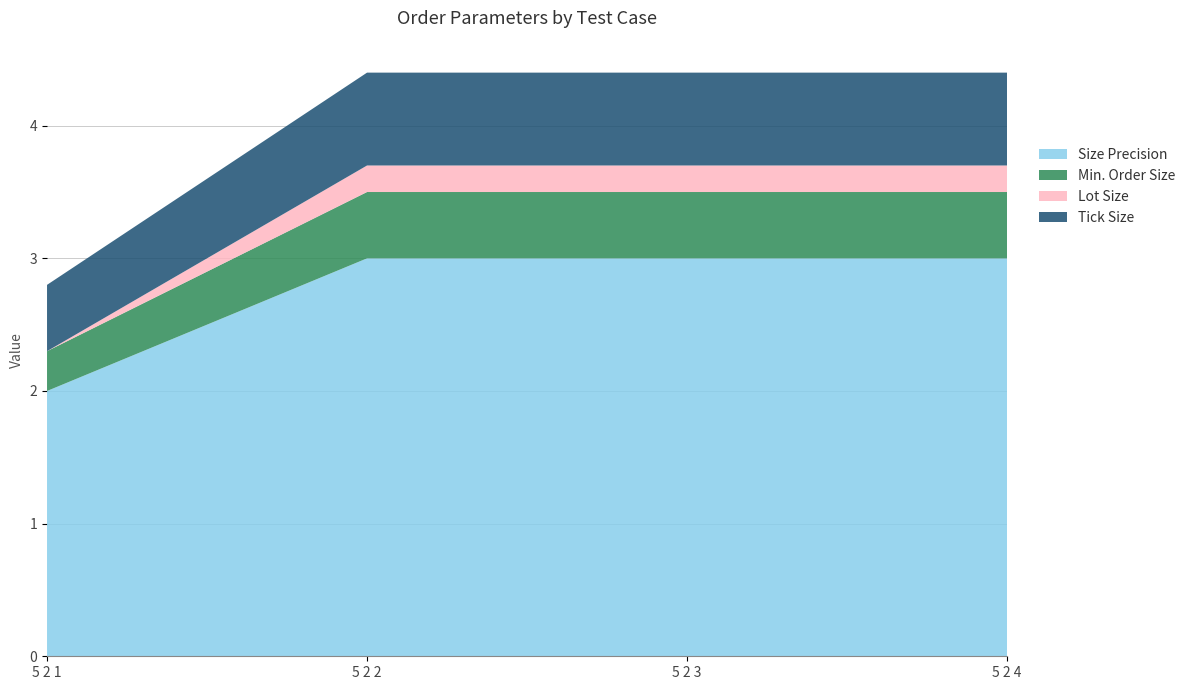

Reading left to right, what are all the values shown in this chart?

Size Precision: 2.0	3.0	3.0	3.0
Min. Order Size: 0.3	0.5	0.5	0.5
Lot Size: 0.0	0.2	0.2	0.2
Tick Size: 0.5	0.7	0.7	0.7